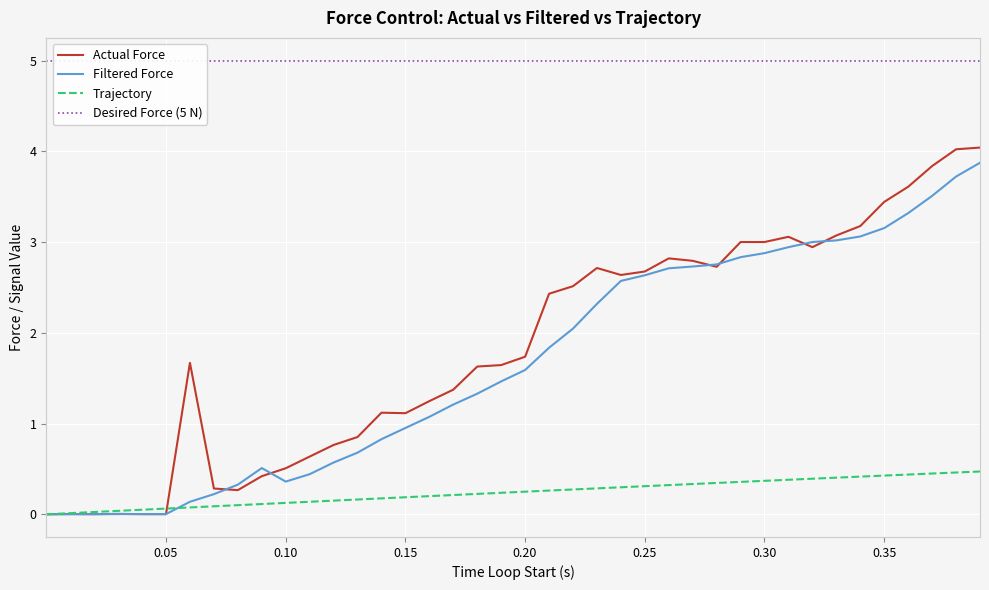

What is the highest value of the Filtered Force series?

3.9